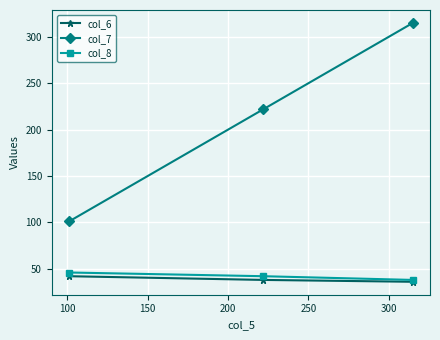

What is the value of the col_6 point at the 3rd from the left?

36